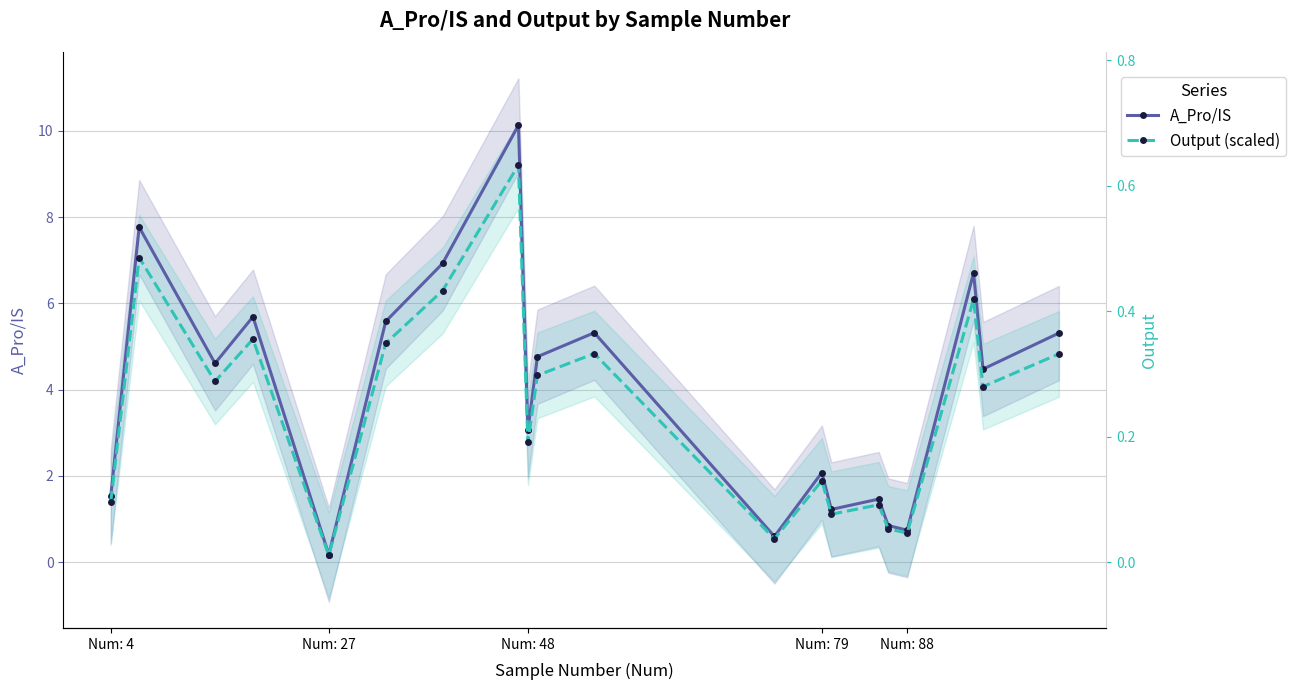

What is the difference between the second highest and minimum values in the A_Pro/IS series?

7.6